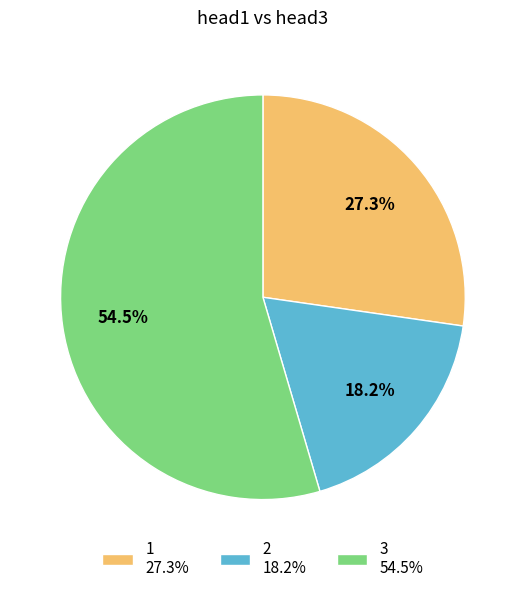

Is it true that 3 is 47% of the pie?

False